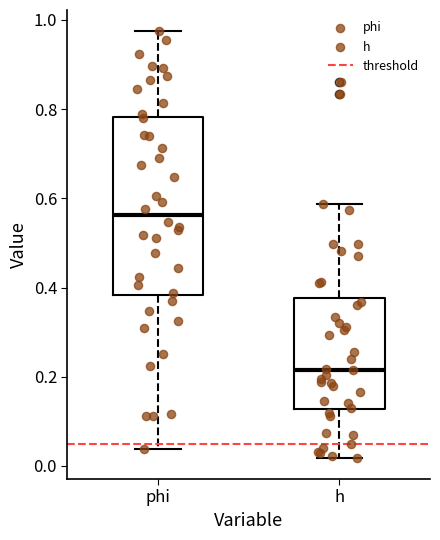

Reading left to right, read every box against the y-axis: the position of its median line, the range the box covers, and the ends of its whiskers. The values are not printed on the chart, so give them approximately, as read against the axis.

phi: median 0.56, box 0.38 to 0.78, whiskers 0.04 to 0.98
h: median 0.22, box 0.12 to 0.38, whiskers 0.02 to 0.58